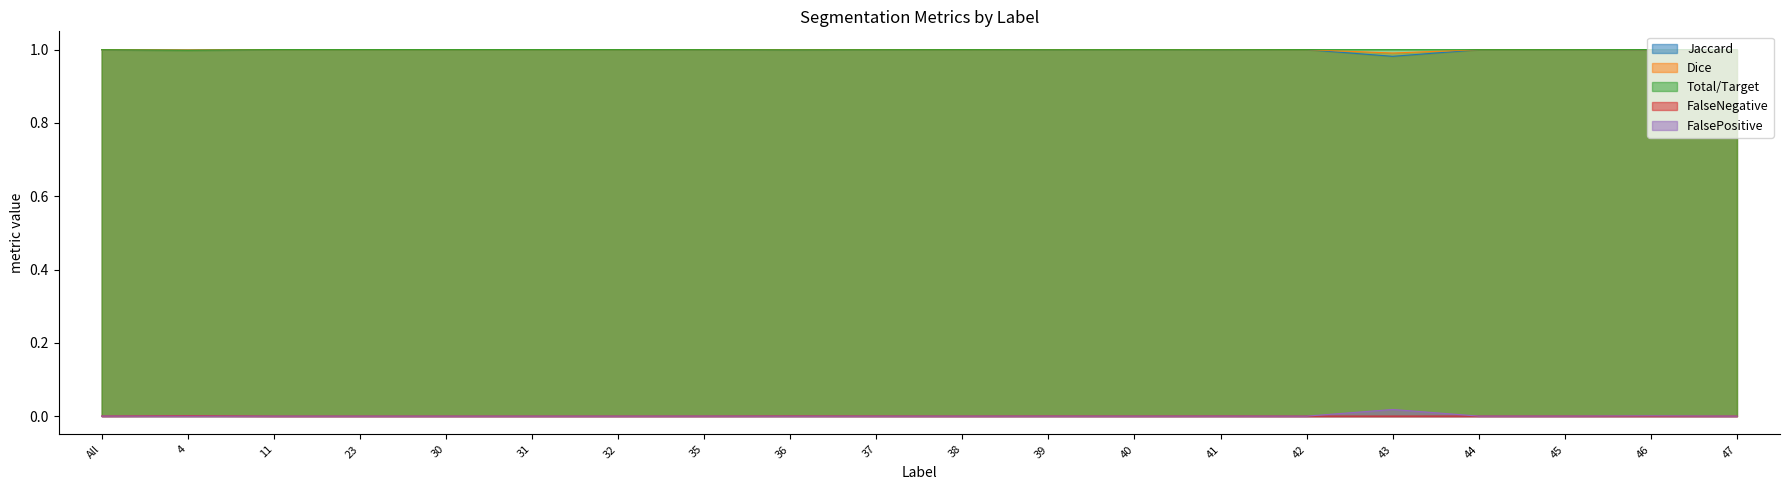

At which category is the sum across all series the highest?

11